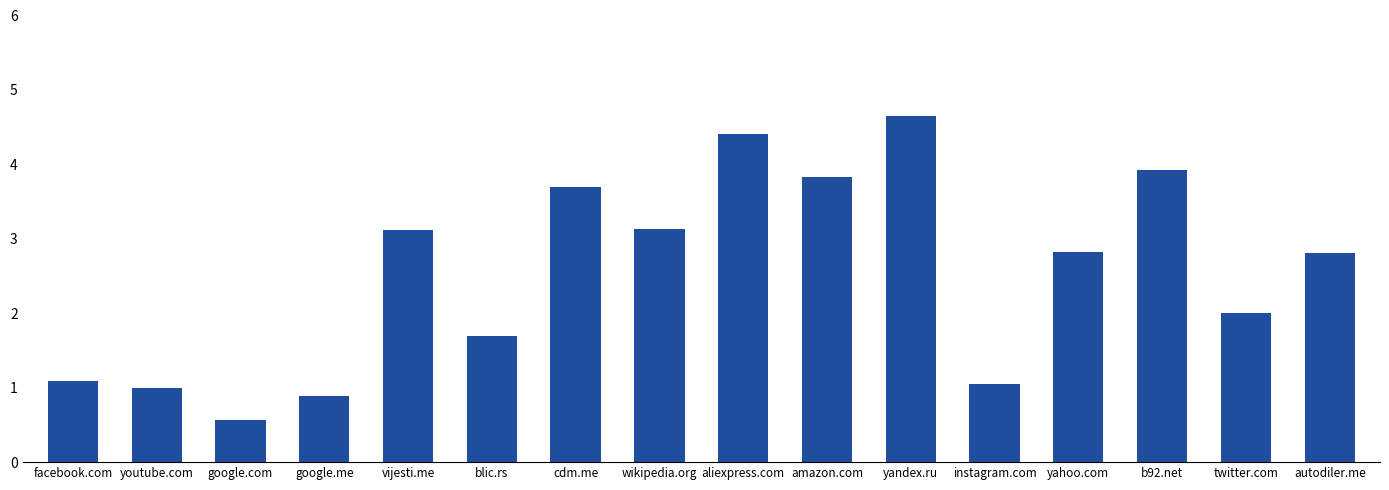

How many series are shown in this chart?

1